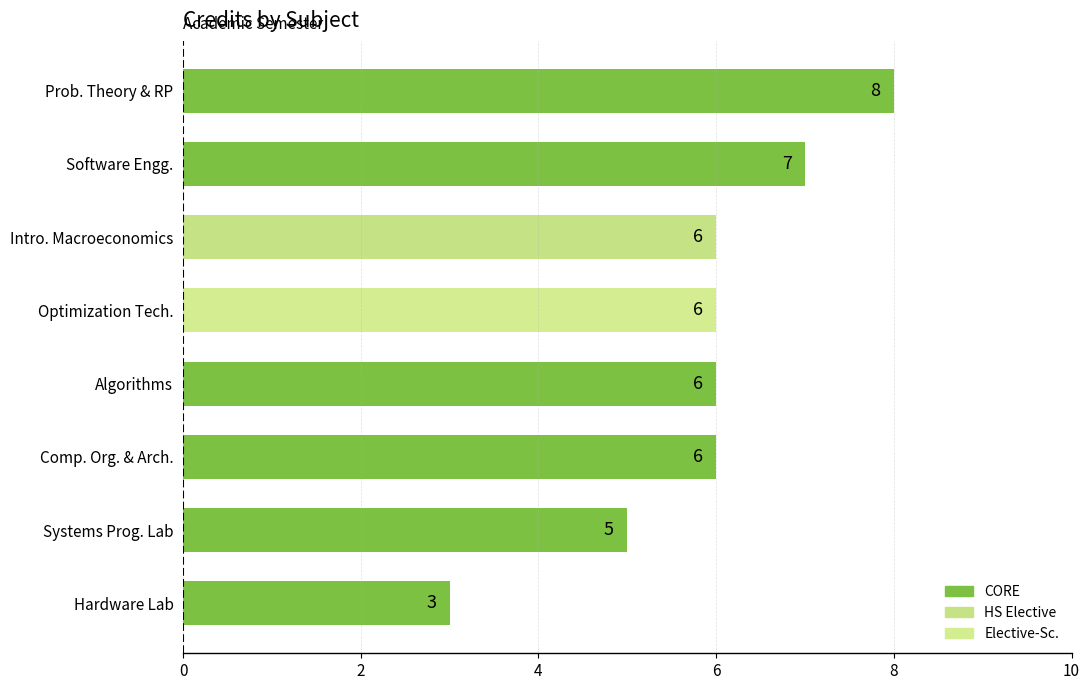

Reading bottom to top, transcribe all the data shown in this chart.

3	5	6	6	6	6	7	8